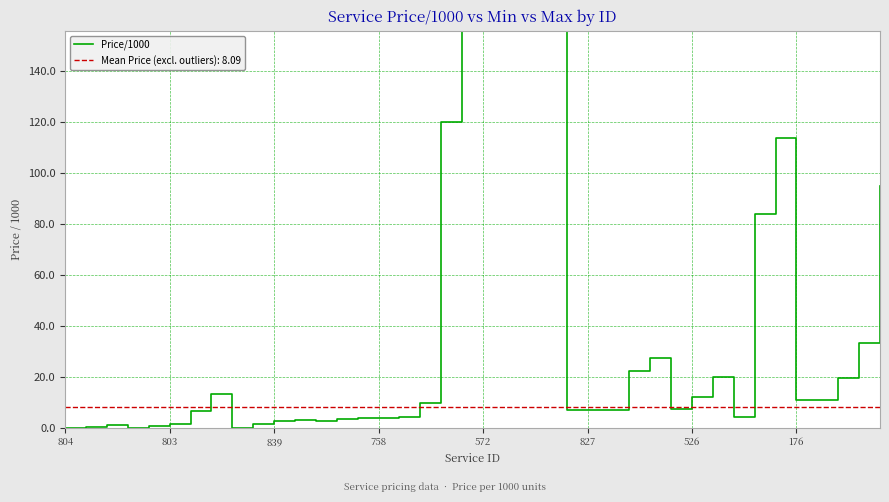

Where is the data nearest to the value 1500?

22